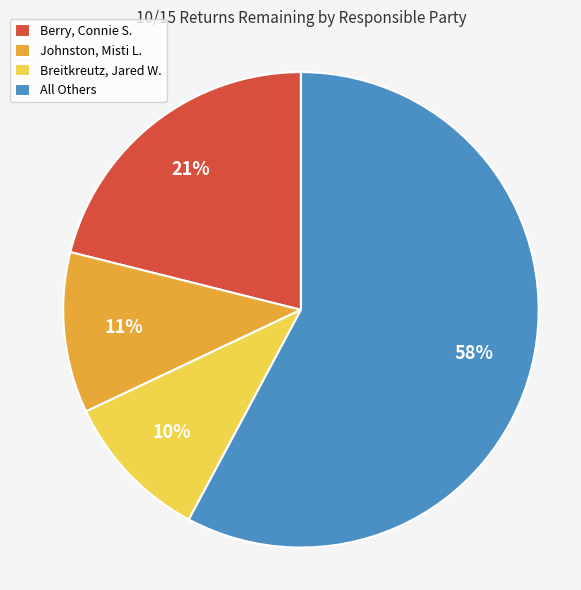

What is the smallest slice in the pie chart?

Breitkreutz, Jared W.